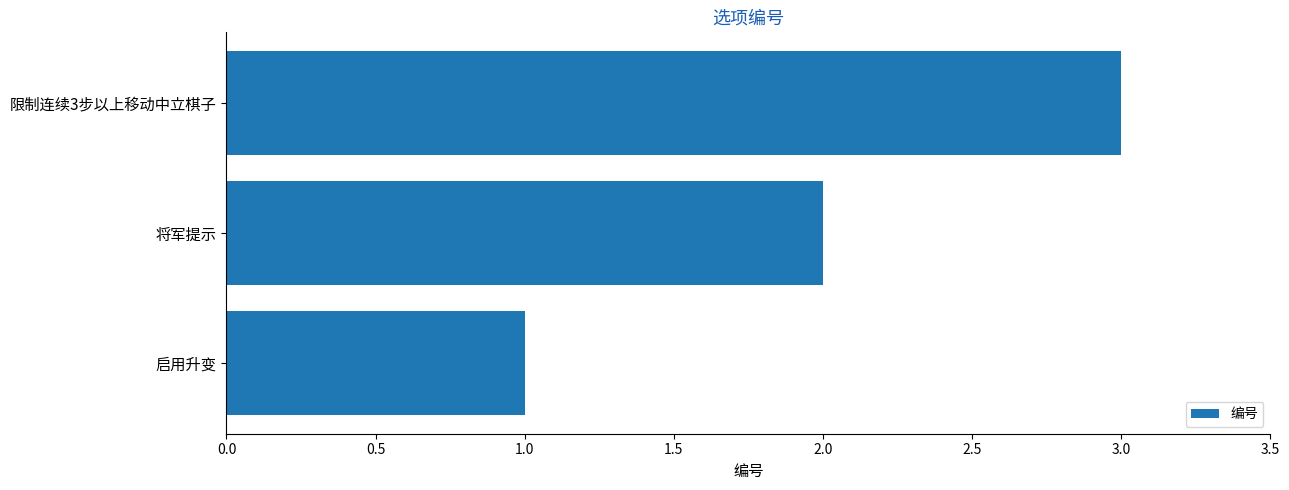

How many data points does each series have?

3